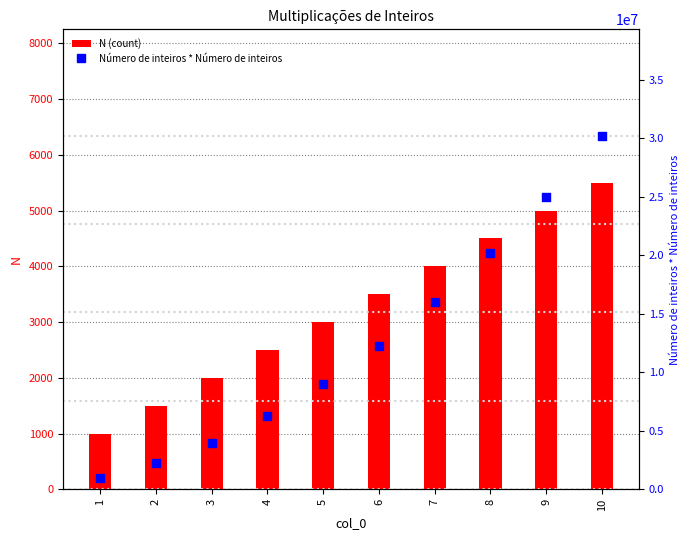

Which series has the largest Y range (max minus min)?

Número de inteiros * Número de inteiros